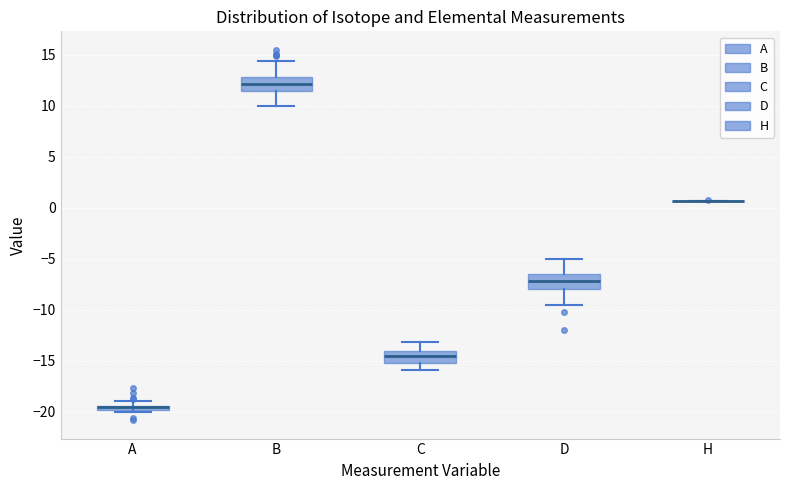

Where does the lower whisker of the box for C end on the y-axis? The values are not printed on the chart, so give them approximately, as read against the axis.

-16.0